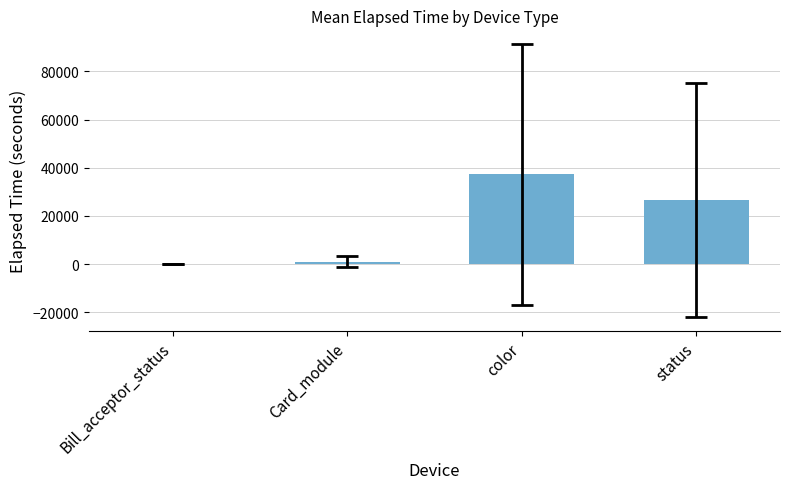

At which label does the data first exceed 26638?

color